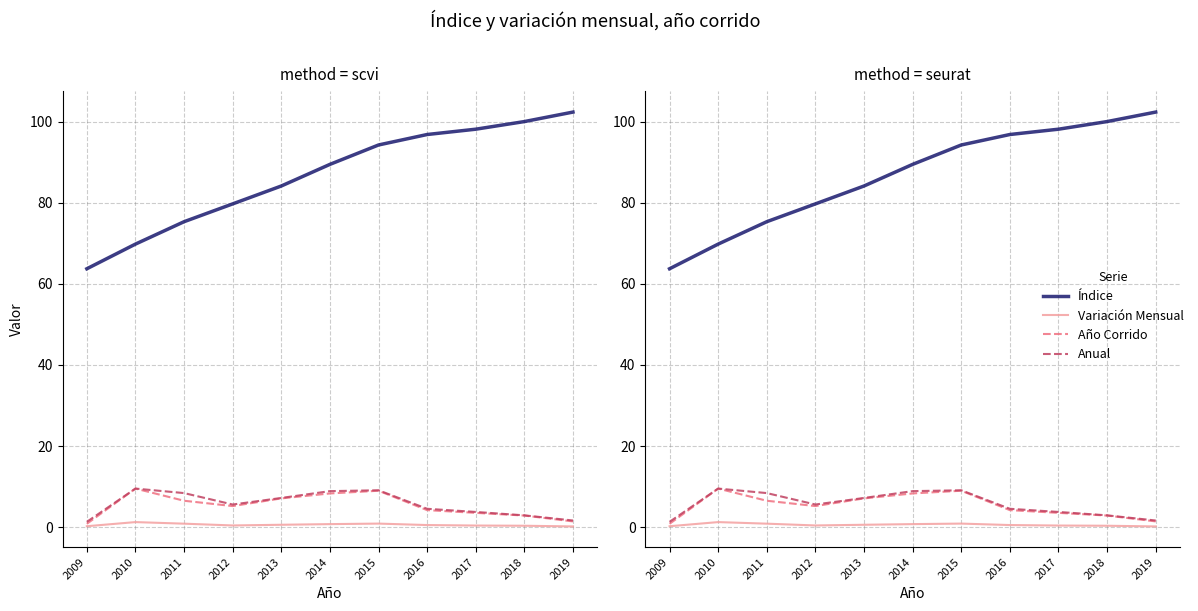

Which series has the largest total across all categories?

Índice